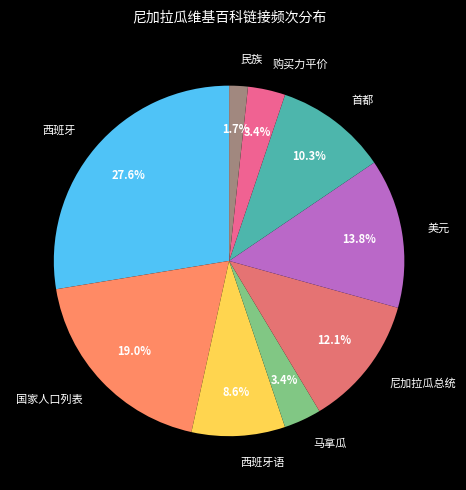

To the nearest percent, what percentage of the pie is 尼加拉瓜总统?

12%